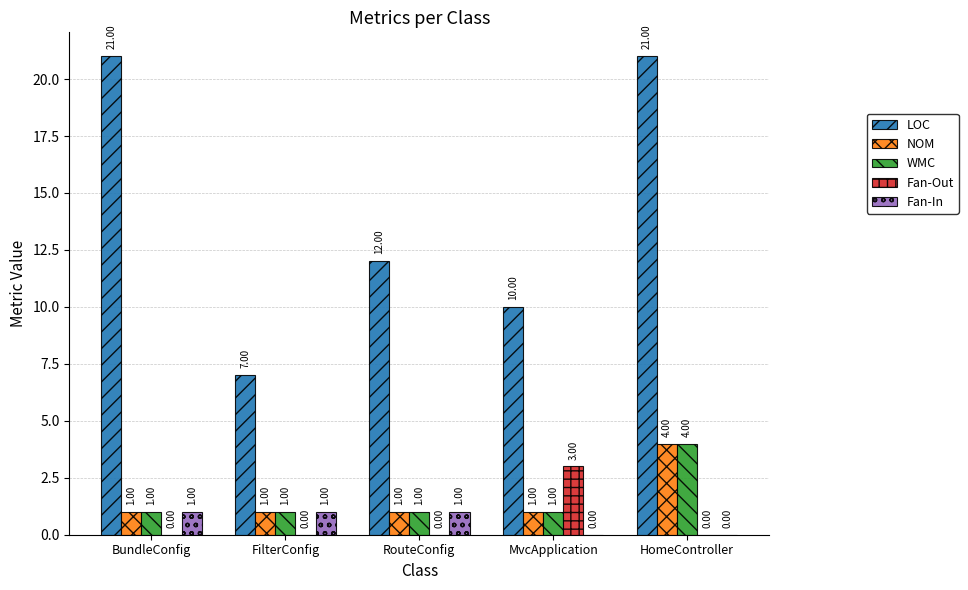

How many values in the NOM series exceed 1?

1